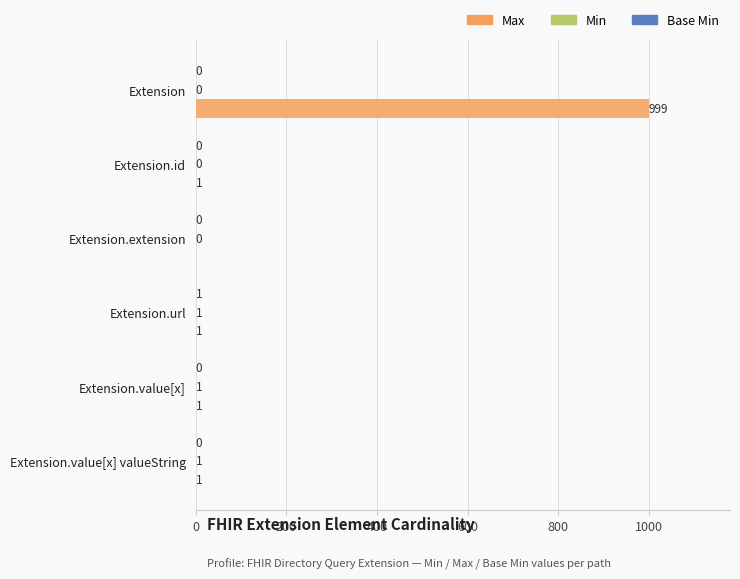

The value of Max at Extension.extension is -666. True or false?

False